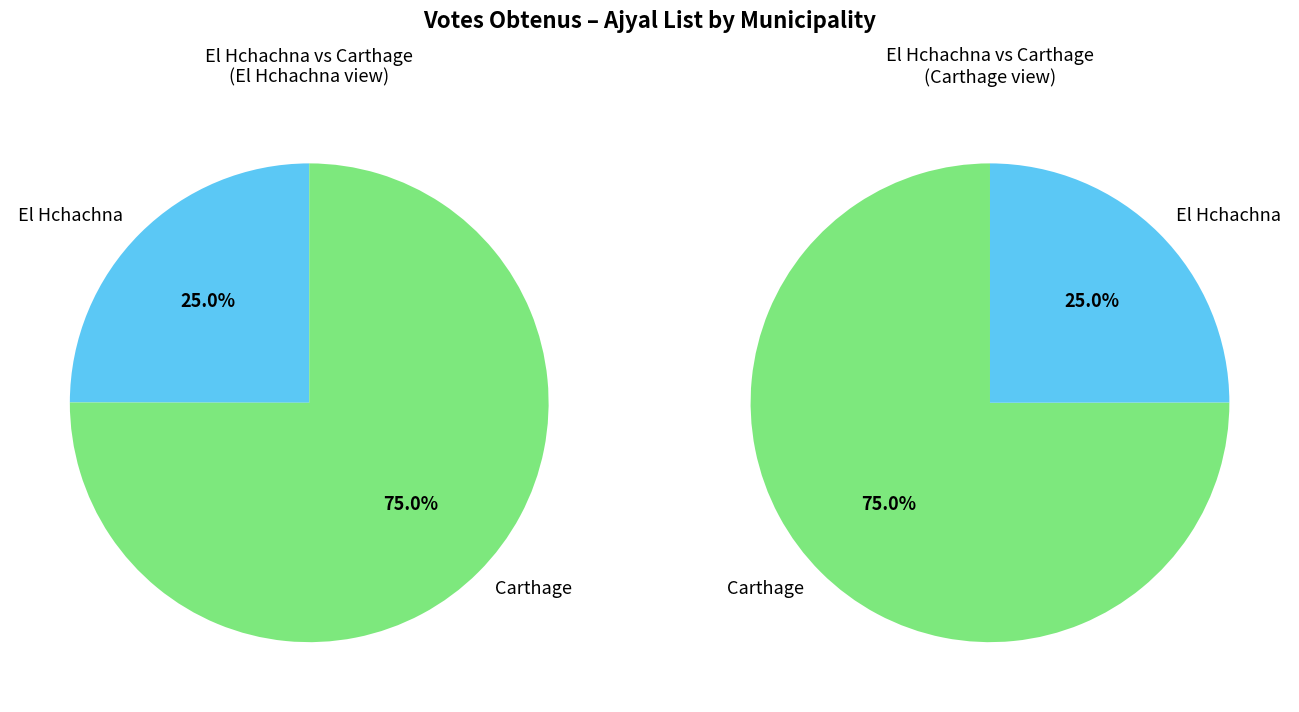

Combined, what portion of the pie is El Hchachna and Carthage?

100.0%